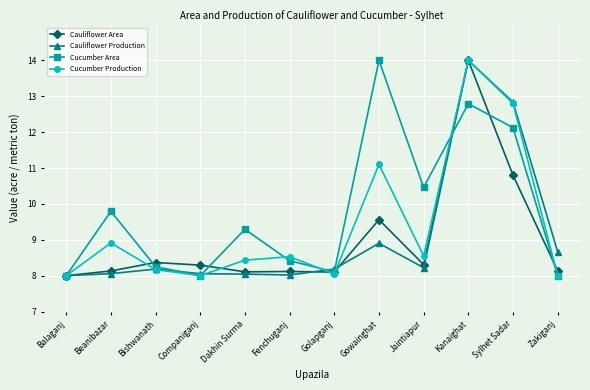

Which series ends up on top after the final intersection of Cucumber Area and Cauliflower Area?

Cauliflower Area